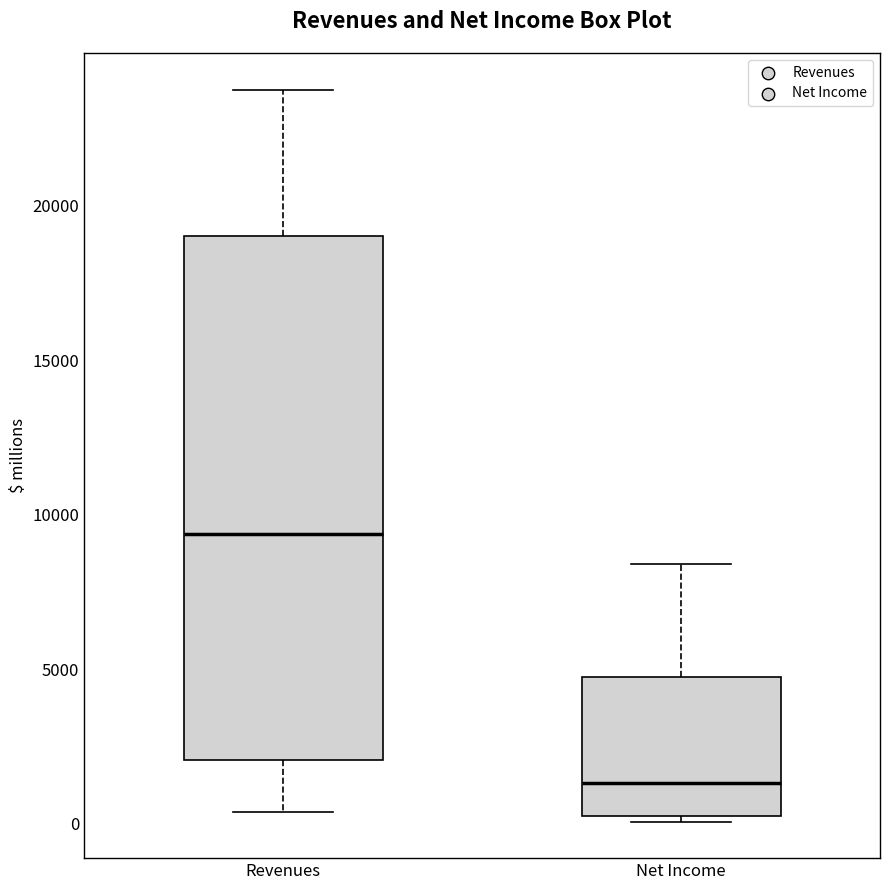

Reading left to right, read every box against the y-axis: the position of its median line, the range the box covers, and the ends of its whiskers. The values are not printed on the chart, so give them approximately, as read against the axis.

Revenues: median 9500, box 2000 to 19000, whiskers 500 to 23500
Net Income: median 1500, box 500 to 4500, whiskers 0 to 8500